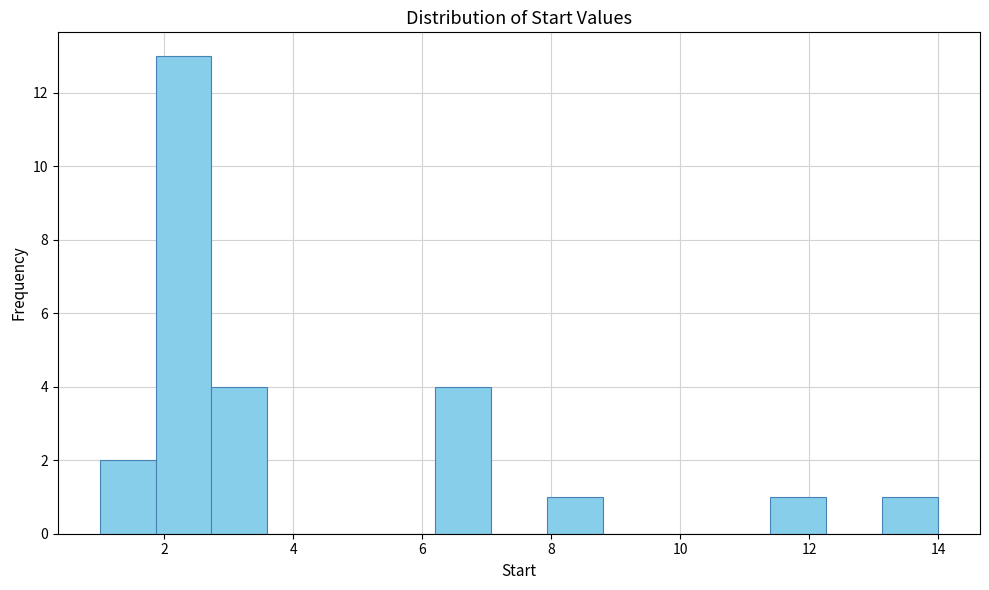

Reading left to right, transcribe this chart: for each bar, give the range it covers on the x-axis and its height. Neither the bar edges nor the heights are printed on the chart, so give them approximately, as read against the axes.

1.0 to 1.8: 2
1.8 to 2.8: 13
2.8 to 3.6: 4
3.6 to 4.4: 0
4.4 to 5.4: 0
5.4 to 6.2: 0
6.2 to 7.0: 4
7.0 to 8.0: 0
8.0 to 8.8: 1
8.8 to 9.6: 0
9.6 to 10.6: 0
10.6 to 11.4: 0
11.4 to 12.2: 1
12.2 to 13.2: 0
13.2 to 14.0: 1